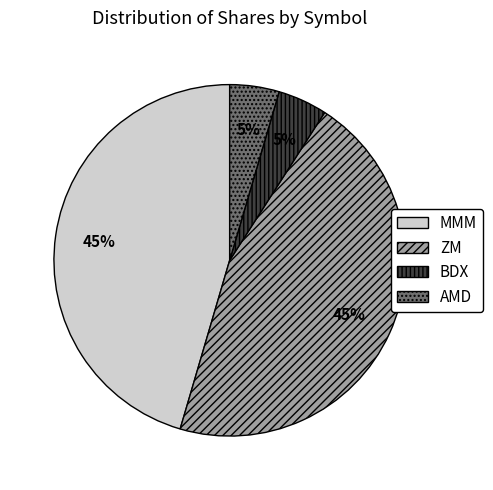

Is BDX the majority of the pie?

No